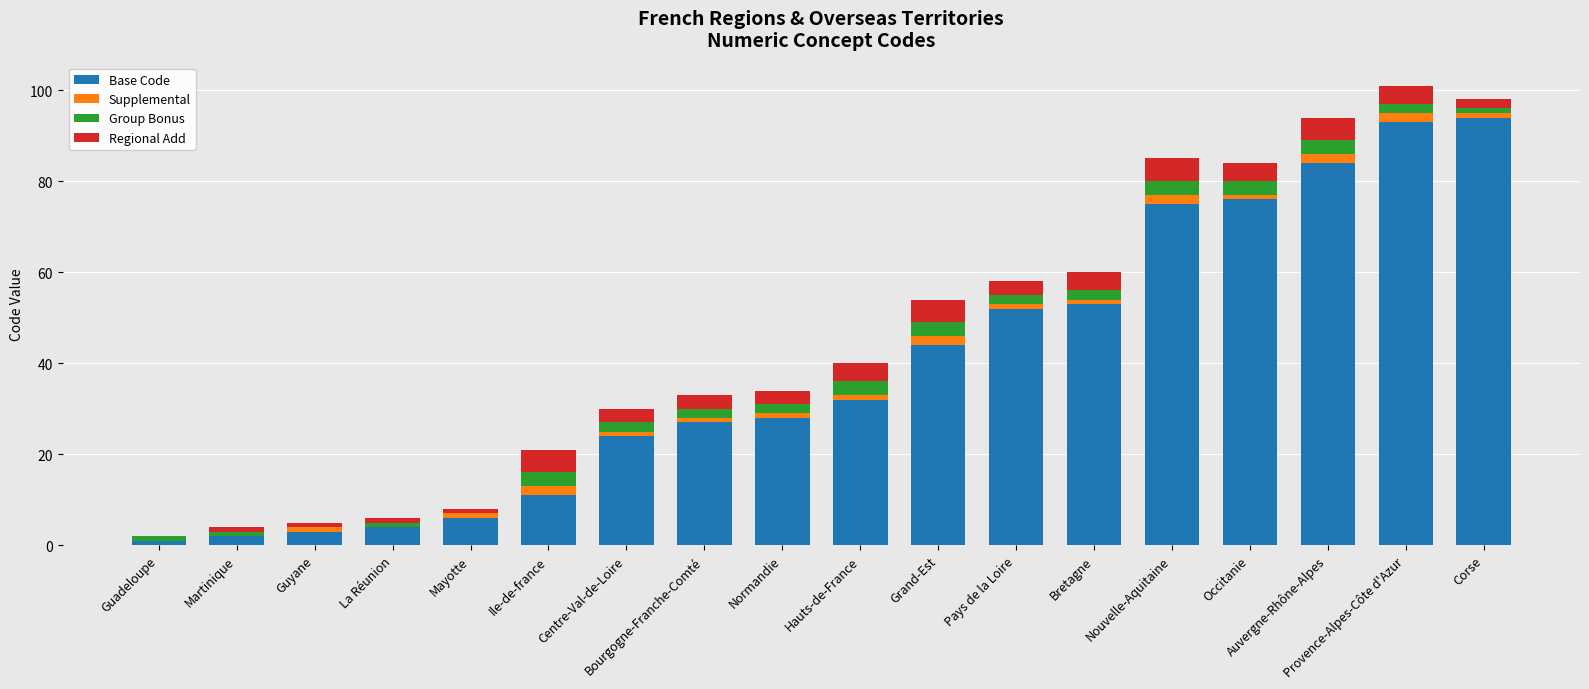

The Base Code series shows 6 at Mayotte. True or false?

True